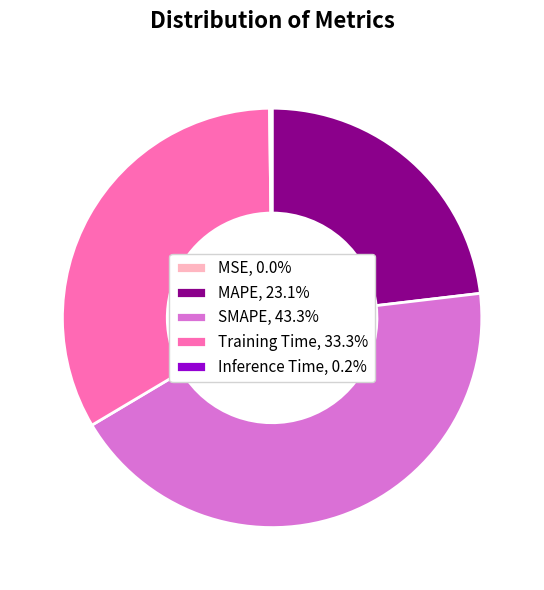

Does Training Time, 33.3% account for over 50% of the chart?

No